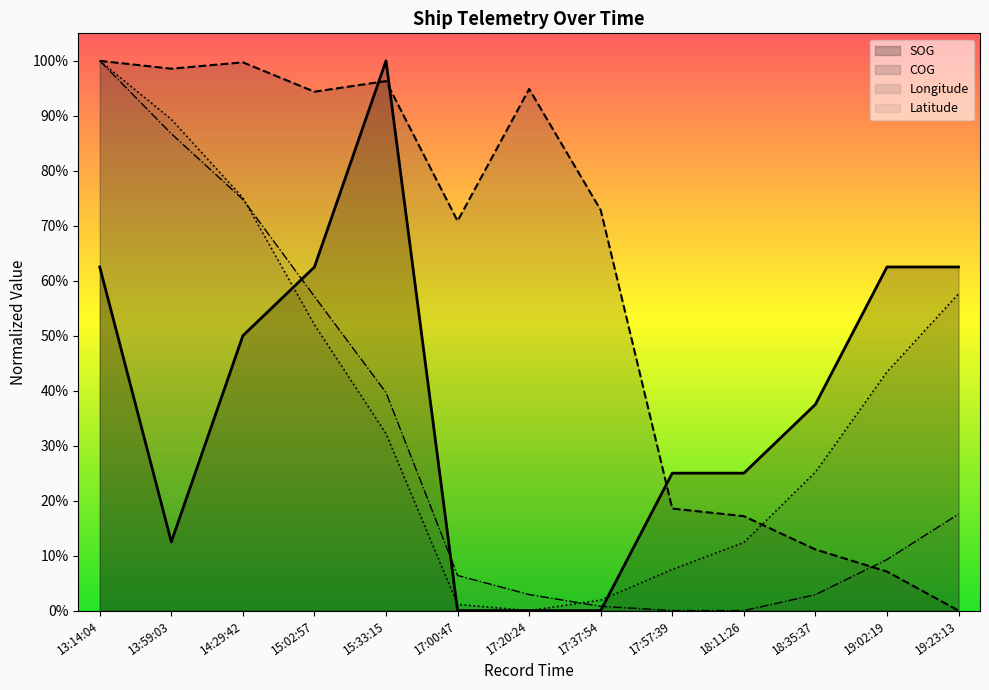

What is the label of the 12th point from the right?

13:59:03